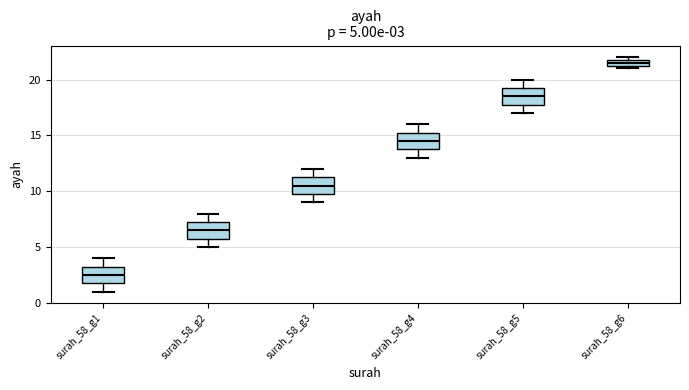

Which box has the highest median line?

surah_58_g6